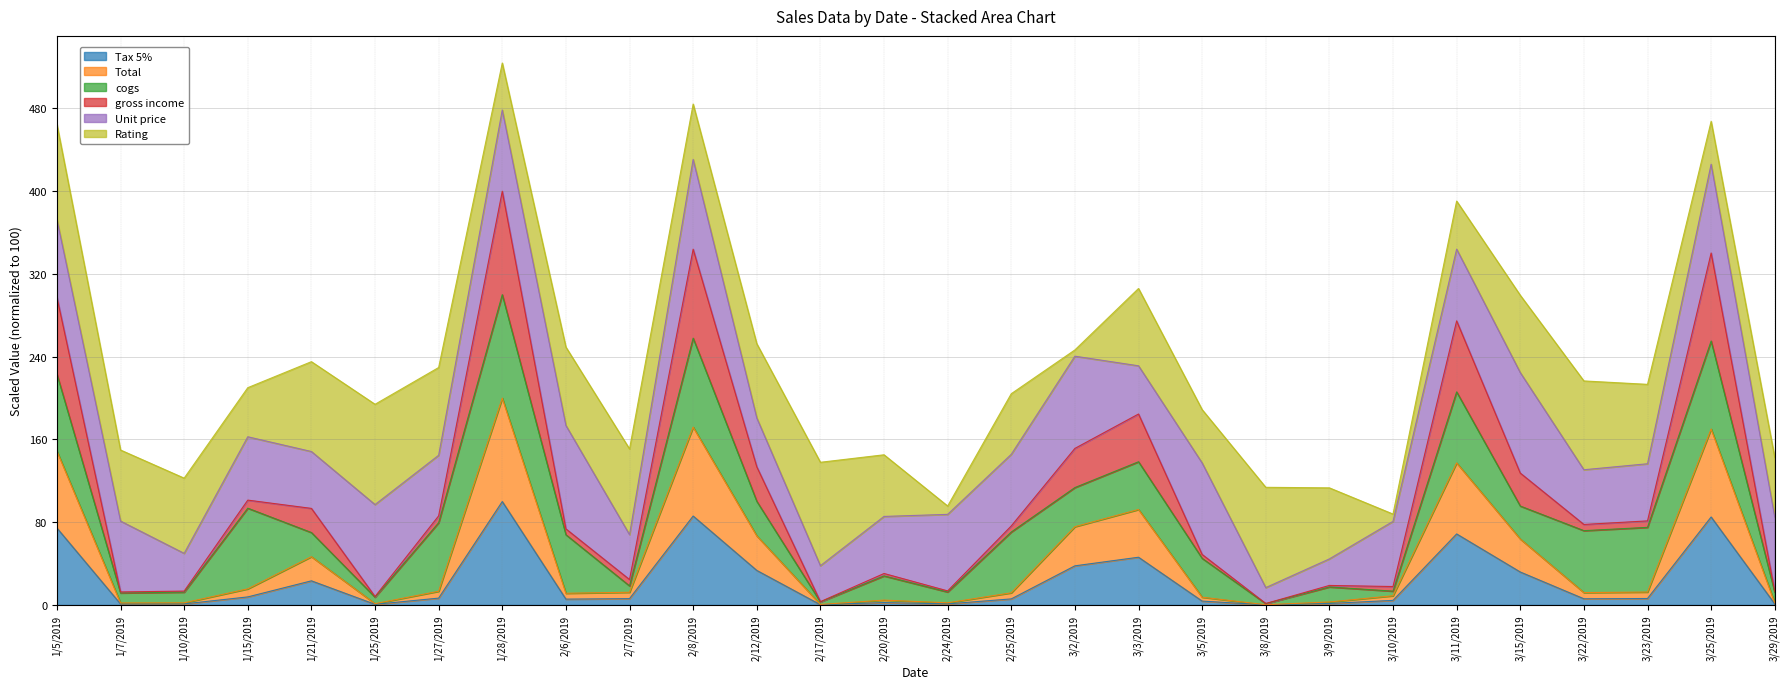

True or false: Tax 5% and Total cross at least once.

False